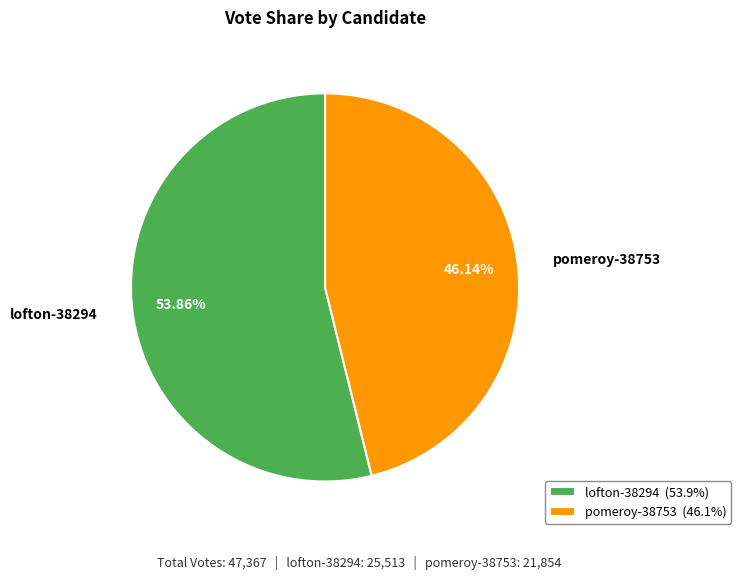

True or false: pomeroy-38753 accounts for 46% of the total.

True